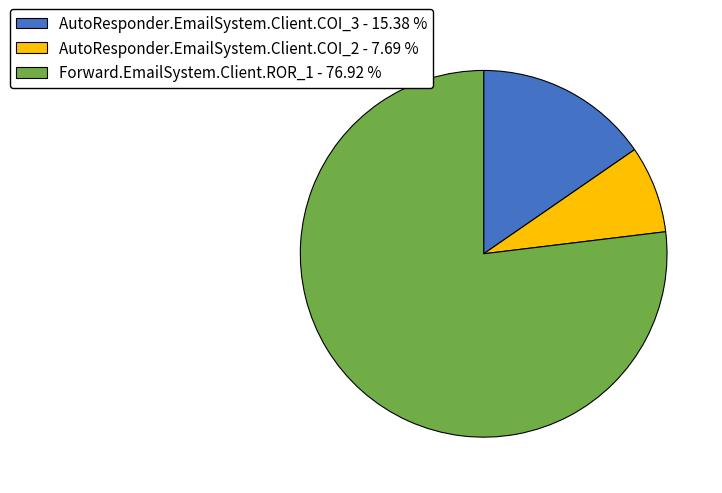

Which has a higher value, Forward.EmailSystem.Client.ROR_1 or AutoResponder.EmailSystem.Client.COI_3?

Forward.EmailSystem.Client.ROR_1